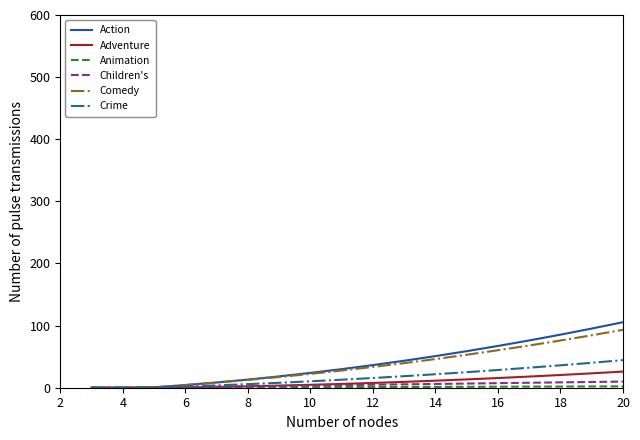

Which series has the largest range (max minus min)?

Action